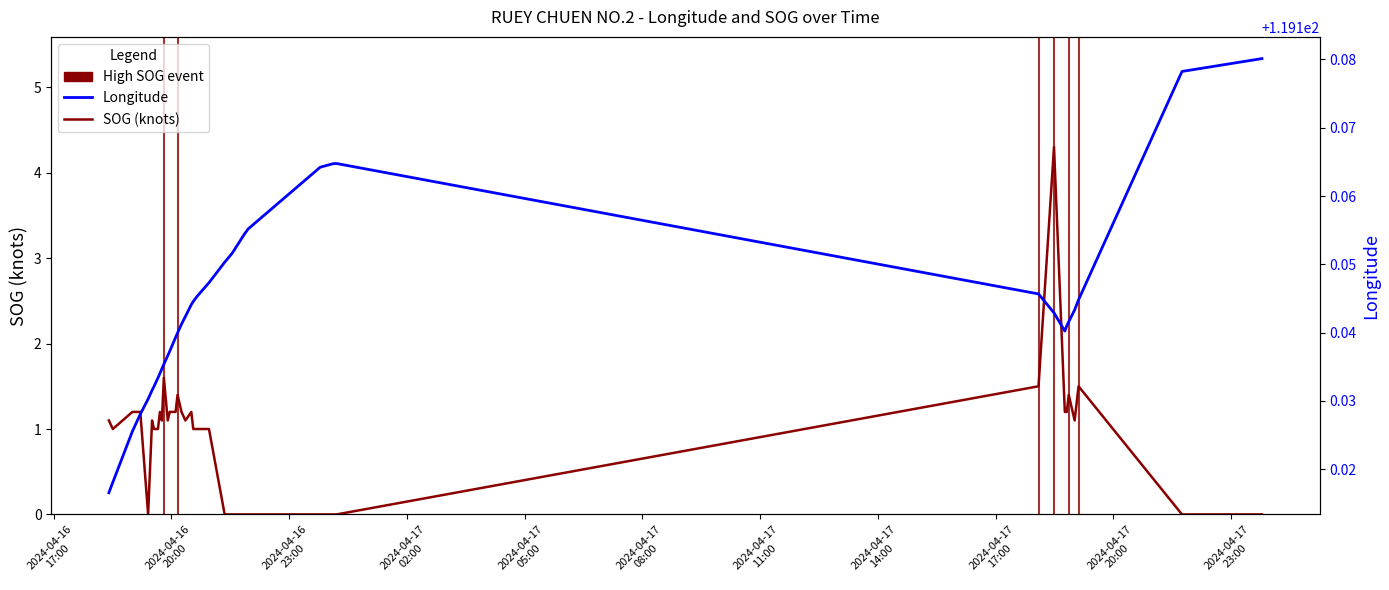

The Longitude series shows 167.1 at 18. True or false?

False